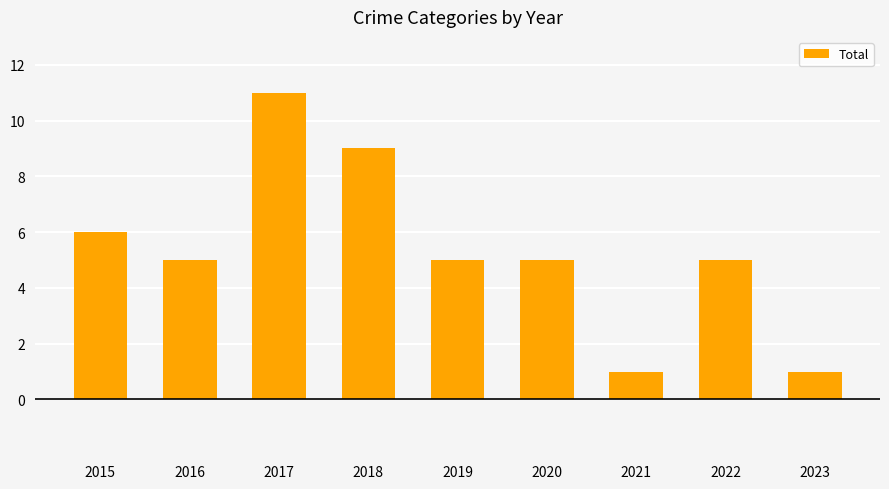

Where does the data first go above 5?

2015